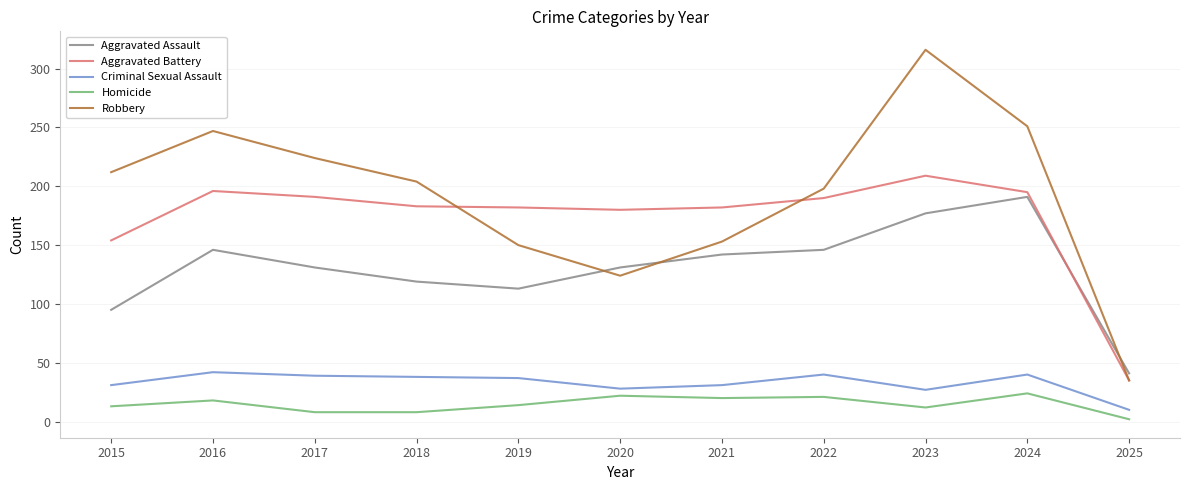

True or false: Robbery has a value of 198 at 2022.

True